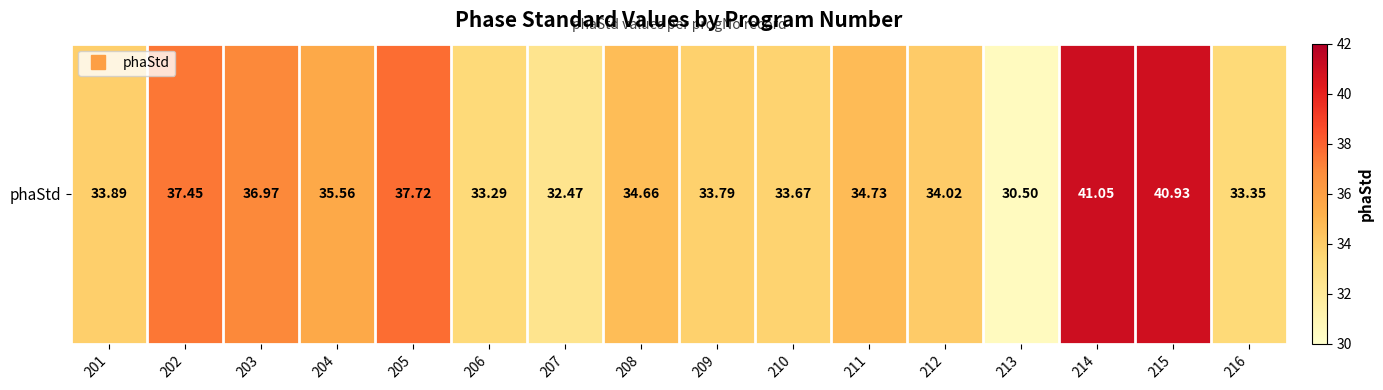

How many data points are above 34?

9